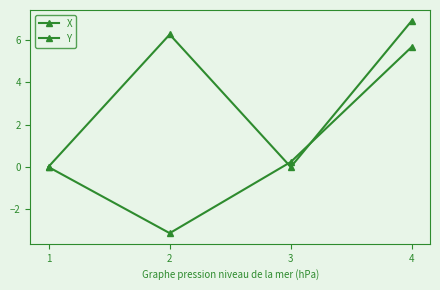

How many series are shown in this chart?

2